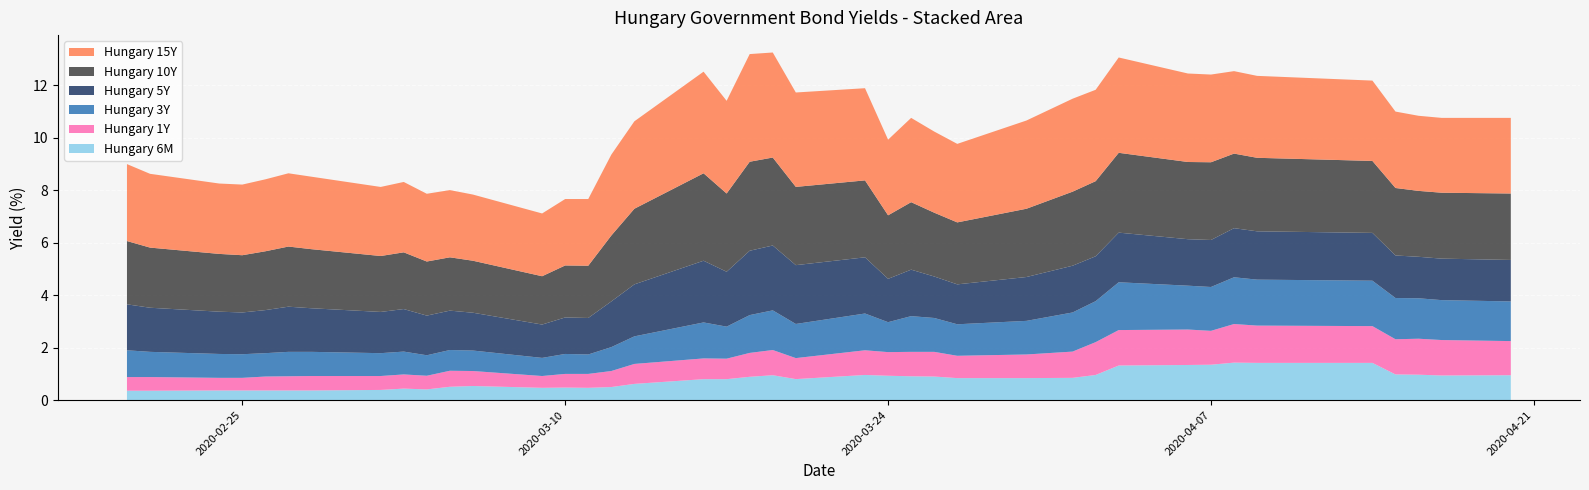

Reading right to left, extract all data points from this chart.

Hungary 15Y: 2020-04-20=2.9	2020-04-17=2.9	2020-04-16=2.9	2020-04-15=2.9	2020-04-14=3.1	2020-04-09=3.1	2020-04-08=3.1	2020-04-07=3.3	2020-04-06=3.4	2020-04-03=3.6	2020-04-02=3.5	2020-04-01=3.5	2020-03-30=3.4	2020-03-27=3.0	2020-03-26=3.1	2020-03-25=3.2	2020-03-24=2.9	2020-03-23=3.5	2020-03-20=3.6	2020-03-19=4.0	2020-03-18=4.1	2020-03-17=3.5	2020-03-16=3.9	2020-03-13=3.3	2020-03-12=3.1	2020-03-11=2.5	2020-03-10=2.5	2020-03-09=2.4	2020-03-06=2.5	2020-03-05=2.6	2020-03-04=2.6	2020-03-03=2.7	2020-03-02=2.6	2020-02-28=2.8	2020-02-27=2.8	2020-02-26=2.7	2020-02-25=2.7	2020-02-24=2.7	2020-02-21=2.8	2020-02-20=2.9
Hungary 10Y: 2020-04-20=2.5	2020-04-17=2.5	2020-04-16=2.5	2020-04-15=2.6	2020-04-14=2.7	2020-04-09=2.8	2020-04-08=2.8	2020-04-07=3.0	2020-04-06=2.9	2020-04-03=3.0	2020-04-02=2.9	2020-04-01=2.8	2020-03-30=2.6	2020-03-27=2.4	2020-03-26=2.4	2020-03-25=2.6	2020-03-24=2.4	2020-03-23=2.9	2020-03-20=3.0	2020-03-19=3.4	2020-03-18=3.4	2020-03-17=3.0	2020-03-16=3.3	2020-03-13=2.9	2020-03-12=2.5	2020-03-11=2.0	2020-03-10=2.0	2020-03-09=1.8	2020-03-06=2.0	2020-03-05=2.0	2020-03-04=2.1	2020-03-03=2.2	2020-03-02=2.1	2020-02-28=2.2	2020-02-27=2.3	2020-02-26=2.2	2020-02-25=2.2	2020-02-24=2.2	2020-02-21=2.3	2020-02-20=2.4
Hungary 5Y: 2020-04-20=1.6	2020-04-17=1.6	2020-04-16=1.6	2020-04-15=1.6	2020-04-14=1.8	2020-04-09=1.8	2020-04-08=1.9	2020-04-07=1.8	2020-04-06=1.8	2020-04-03=1.9	2020-04-02=1.7	2020-04-01=1.8	2020-03-30=1.7	2020-03-27=1.5	2020-03-26=1.6	2020-03-25=1.8	2020-03-24=1.6	2020-03-23=2.1	2020-03-20=2.2	2020-03-19=2.5	2020-03-18=2.5	2020-03-17=2.1	2020-03-16=2.4	2020-03-13=2.0	2020-03-12=1.7	2020-03-11=1.4	2020-03-10=1.4	2020-03-09=1.3	2020-03-06=1.4	2020-03-05=1.5	2020-03-04=1.5	2020-03-03=1.6	2020-03-02=1.6	2020-02-28=1.7	2020-02-27=1.7	2020-02-26=1.6	2020-02-25=1.6	2020-02-24=1.6	2020-02-21=1.7	2020-02-20=1.8
Hungary 3Y: 2020-04-20=1.5	2020-04-17=1.5	2020-04-16=1.5	2020-04-15=1.6	2020-04-14=1.7	2020-04-09=1.8	2020-04-08=1.8	2020-04-07=1.7	2020-04-06=1.7	2020-04-03=1.8	2020-04-02=1.6	2020-04-01=1.5	2020-03-30=1.3	2020-03-27=1.2	2020-03-26=1.3	2020-03-25=1.4	2020-03-24=1.1	2020-03-23=1.4	2020-03-20=1.3	2020-03-19=1.5	2020-03-18=1.4	2020-03-17=1.2	2020-03-16=1.4	2020-03-13=1.1	2020-03-12=0.9	2020-03-11=0.7	2020-03-10=0.8	2020-03-09=0.7	2020-03-06=0.8	2020-03-05=0.8	2020-03-04=0.8	2020-03-03=0.9	2020-03-02=0.9	2020-02-28=0.9	2020-02-27=0.9	2020-02-26=0.9	2020-02-25=0.9	2020-02-24=0.9	2020-02-21=1.0	2020-02-20=1.0
Hungary 1Y: 2020-04-20=1.3	2020-04-17=1.4	2020-04-16=1.4	2020-04-15=1.3	2020-04-14=1.4	2020-04-09=1.4	2020-04-08=1.5	2020-04-07=1.3	2020-04-06=1.4	2020-04-03=1.4	2020-04-02=1.2	2020-04-01=1.0	2020-03-30=0.9	2020-03-27=0.8	2020-03-26=0.9	2020-03-25=0.9	2020-03-24=0.9	2020-03-23=0.9	2020-03-20=0.8	2020-03-19=1.0	2020-03-18=0.9	2020-03-17=0.8	2020-03-16=0.8	2020-03-13=0.8	2020-03-12=0.6	2020-03-11=0.5	2020-03-10=0.5	2020-03-09=0.5	2020-03-06=0.6	2020-03-05=0.6	2020-03-04=0.5	2020-03-03=0.5	2020-03-02=0.5	2020-02-28=0.6	2020-02-27=0.5	2020-02-26=0.5	2020-02-25=0.5	2020-02-24=0.5	2020-02-21=0.5	2020-02-20=0.5
Hungary 6M: 2020-04-20=0.9	2020-04-17=0.9	2020-04-16=1.0	2020-04-15=1.0	2020-04-14=1.4	2020-04-09=1.4	2020-04-08=1.4	2020-04-07=1.4	2020-04-06=1.3	2020-04-03=1.3	2020-04-02=1.0	2020-04-01=0.8	2020-03-30=0.8	2020-03-27=0.8	2020-03-26=0.9	2020-03-25=0.9	2020-03-24=0.9	2020-03-23=1.0	2020-03-20=0.8	2020-03-19=0.9	2020-03-18=0.9	2020-03-17=0.8	2020-03-16=0.8	2020-03-13=0.6	2020-03-12=0.5	2020-03-11=0.5	2020-03-10=0.5	2020-03-09=0.5	2020-03-06=0.5	2020-03-05=0.5	2020-03-04=0.4	2020-03-03=0.4	2020-03-02=0.4	2020-02-28=0.4	2020-02-27=0.4	2020-02-26=0.4	2020-02-25=0.4	2020-02-24=0.4	2020-02-21=0.4	2020-02-20=0.4